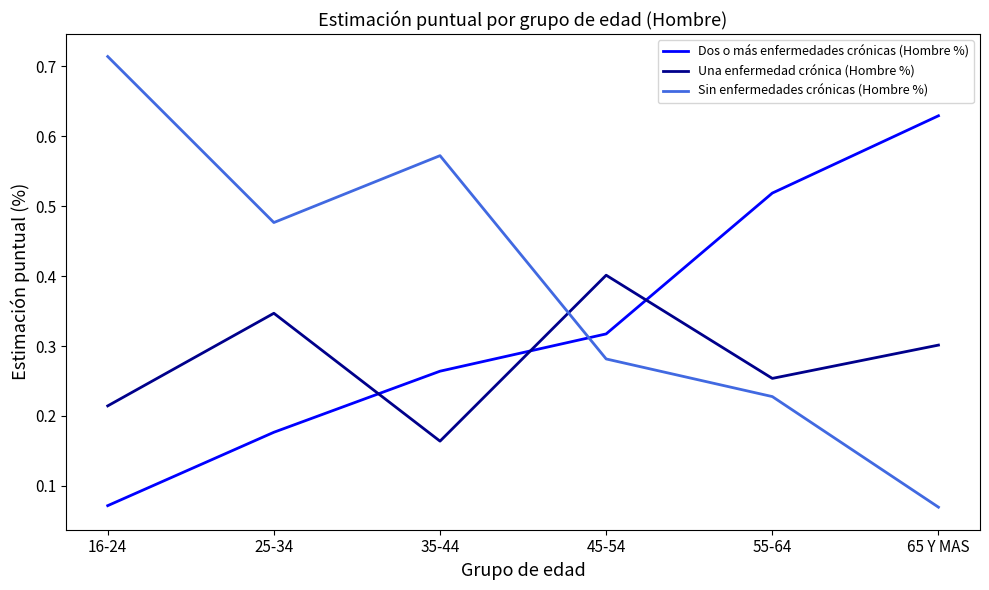

Where is Dos o más enfermedades crónicas (Hombre %) nearest to the value 0?

16-24